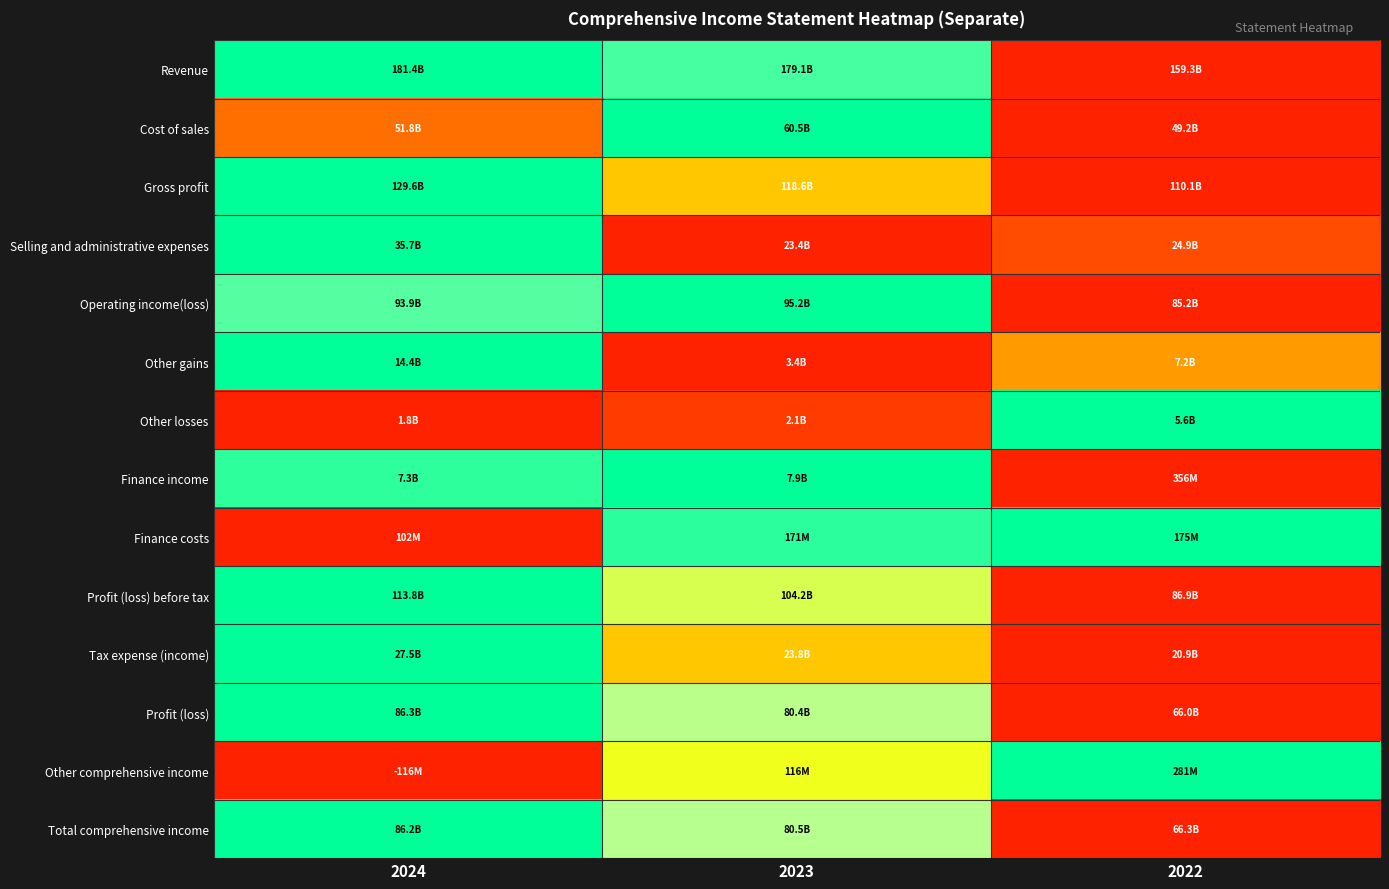

Between 2023 and 2022, which series saw the biggest shift?

Cost of sales